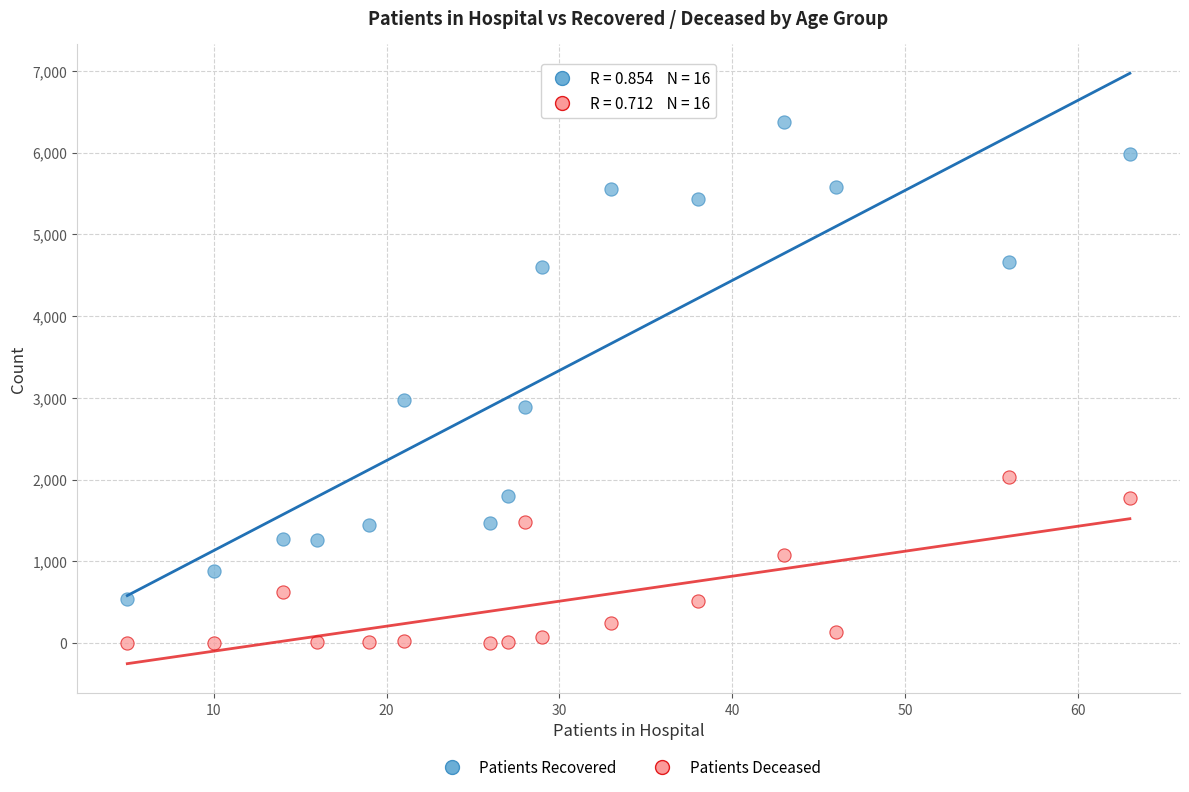

Across all series, what Y value is closest to 3190?

2968